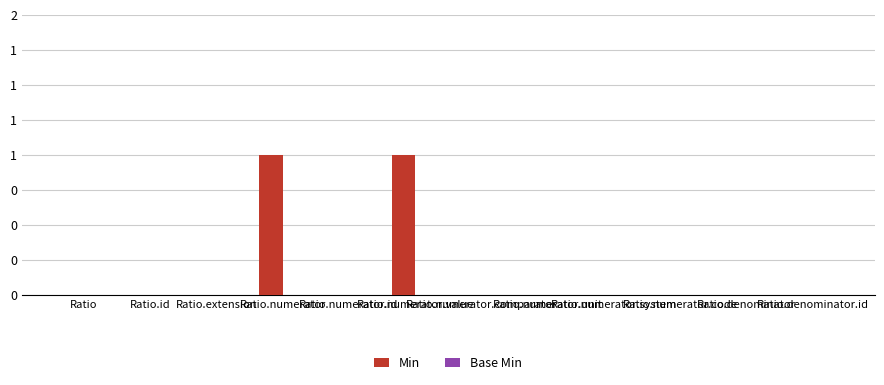

Are the bars horizontal?

No